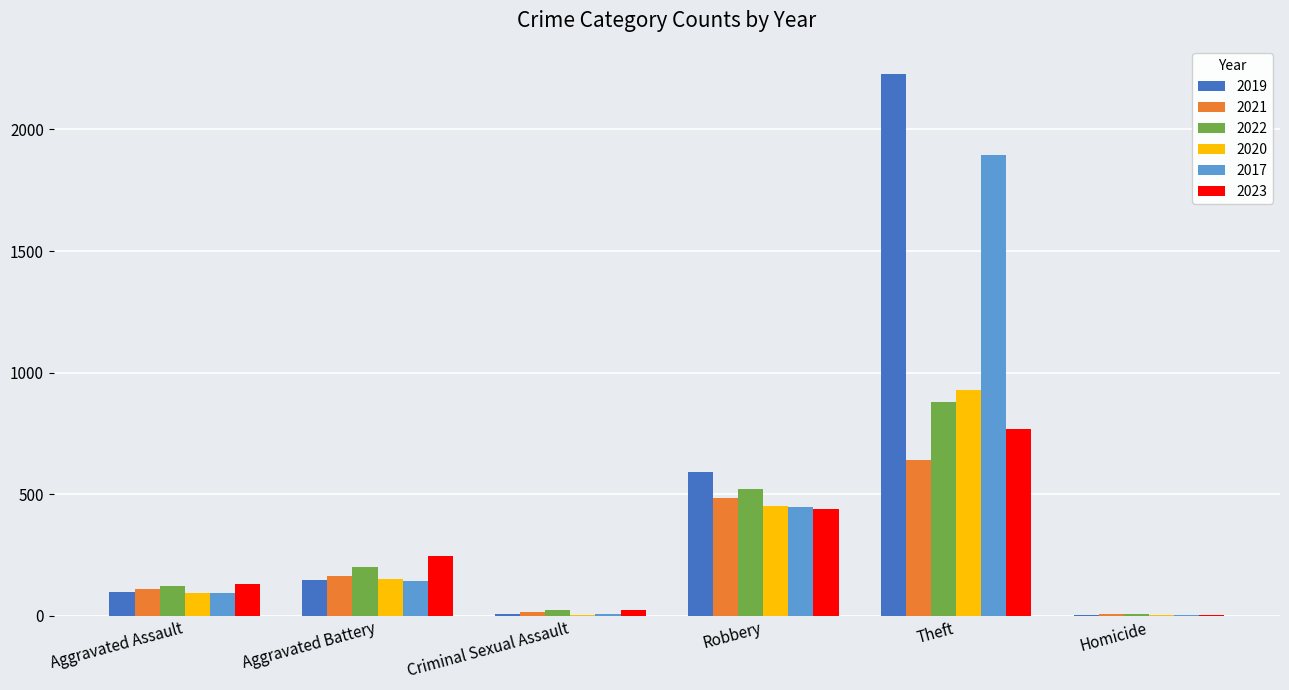

At which category is the sum across all series the highest?

Theft